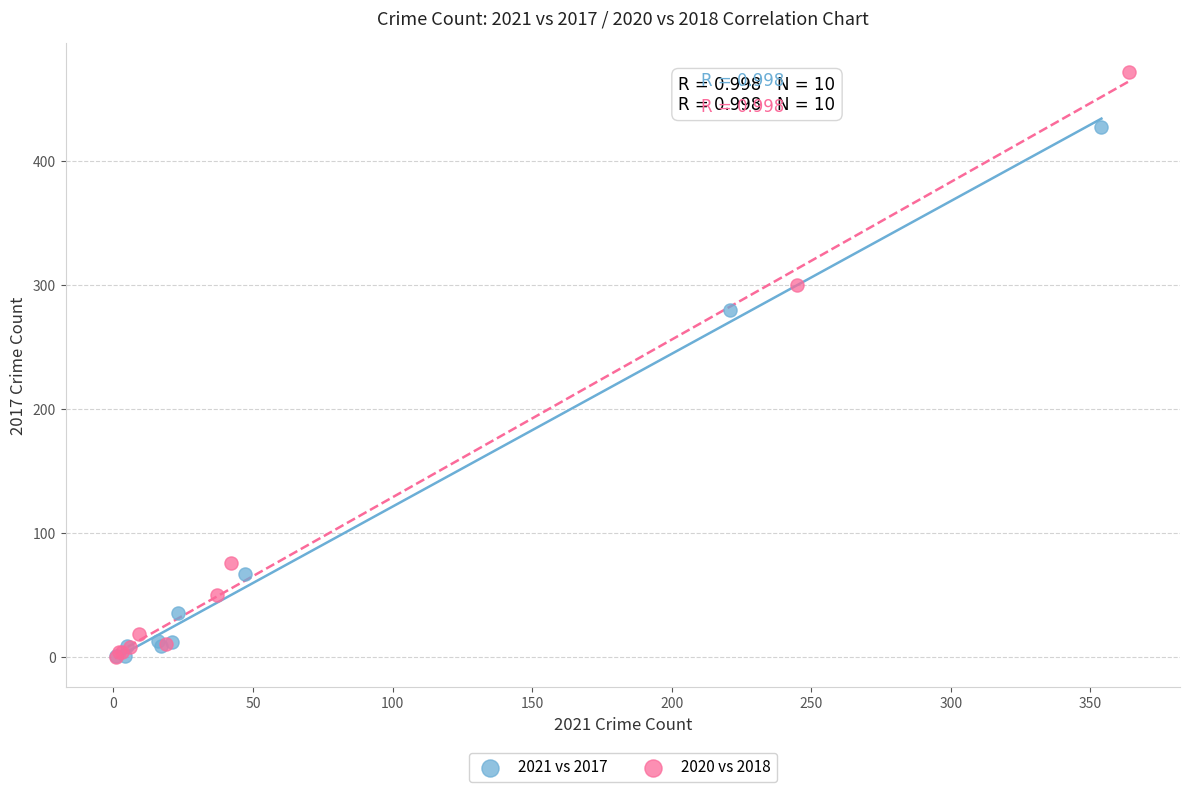

Which series has the largest Y range (max minus min)?

2020 vs 2018